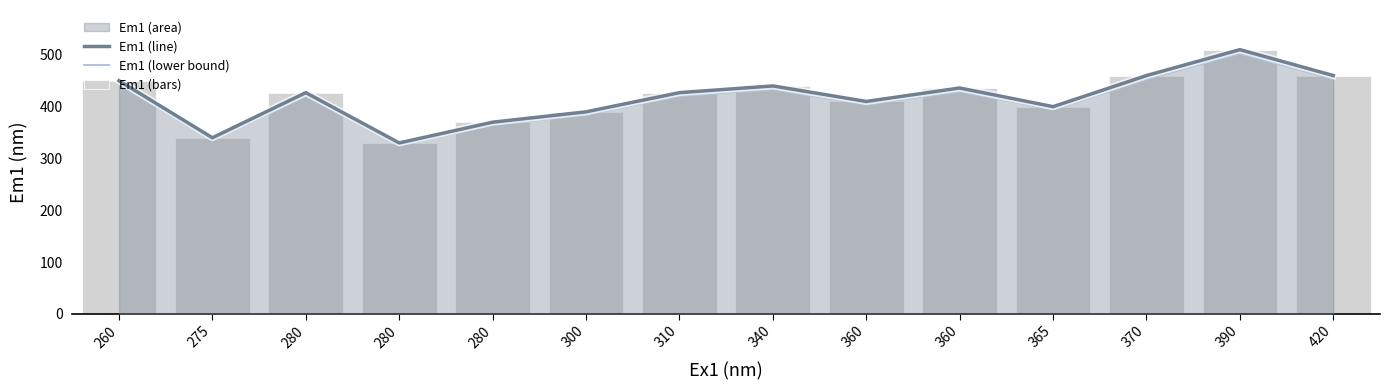

How many data points in Em1 are less than 427?

6